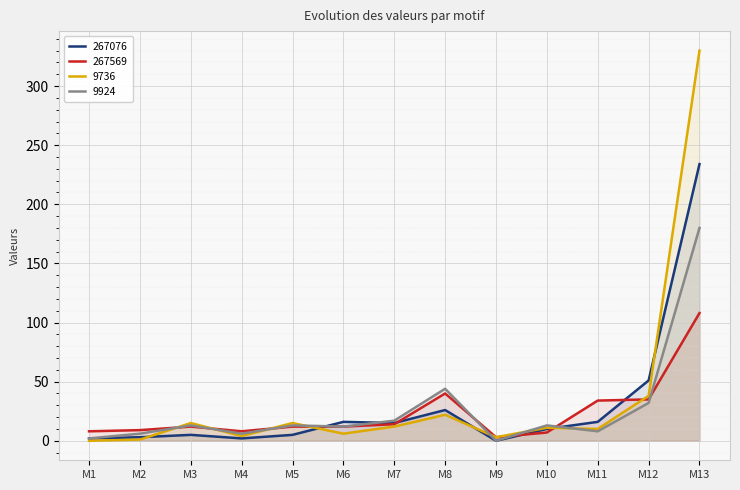

What is the difference between the second highest and second lowest values in the 267569 series?

33